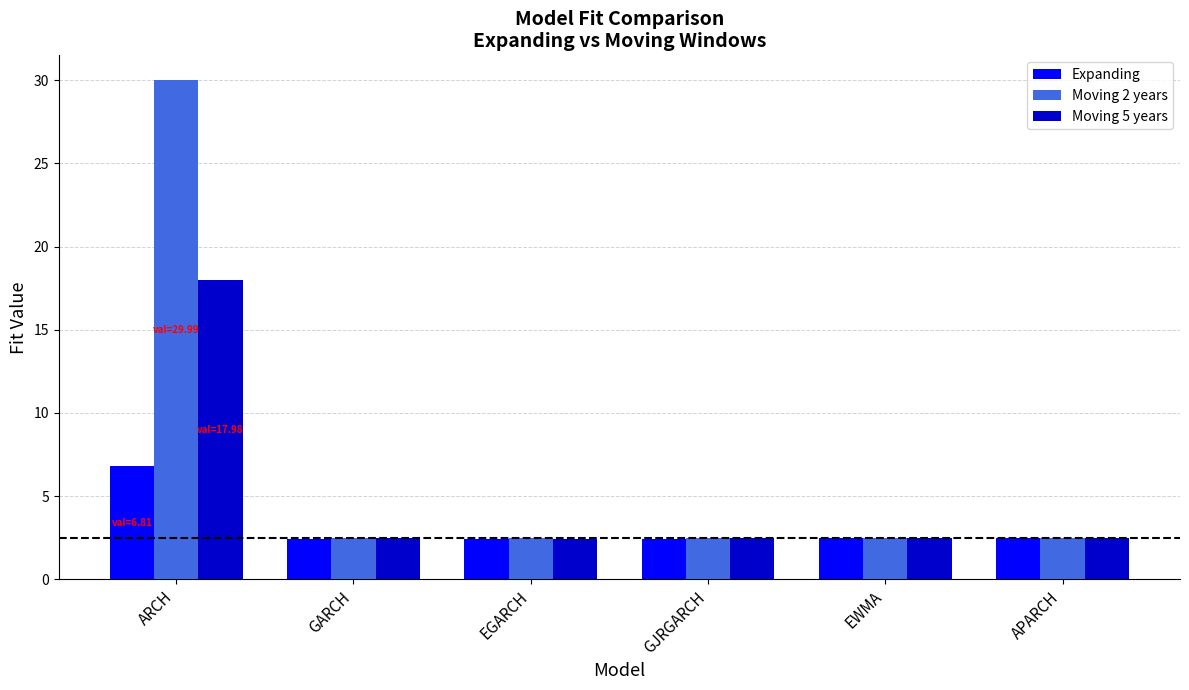

The Expanding series shows 4.1 at EWMA. True or false?

False